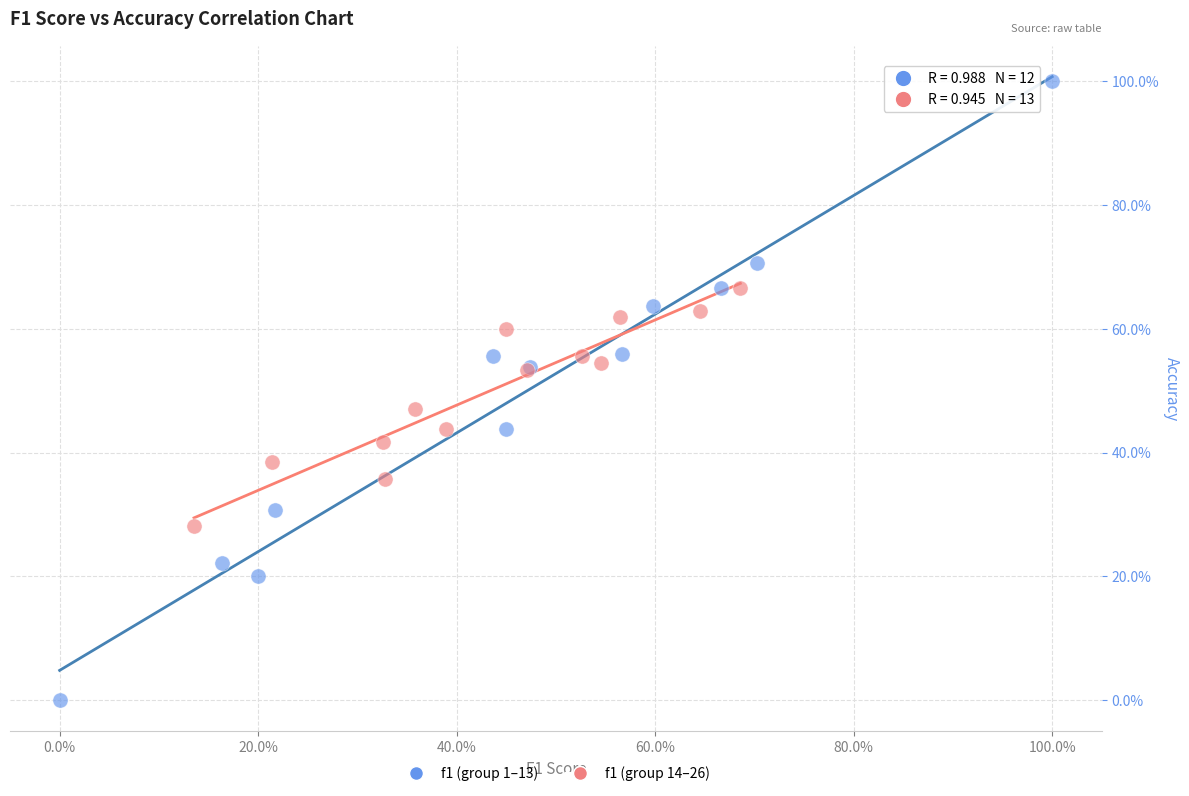

What are all the series names shown in the legend?

f1 (group 1–13), f1 (group 14–26)